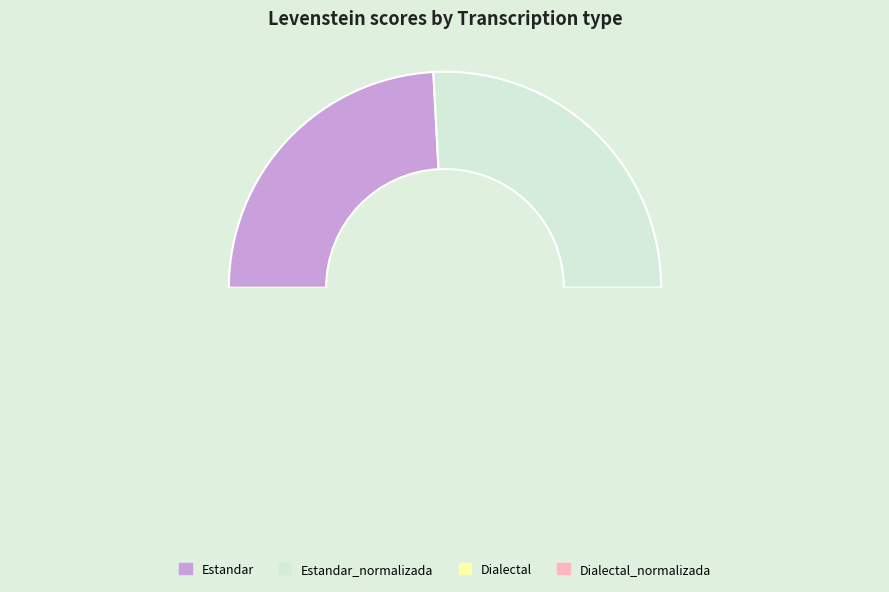

What percentage do Estandar_normalizada and Dialectal together represent?

50.0%